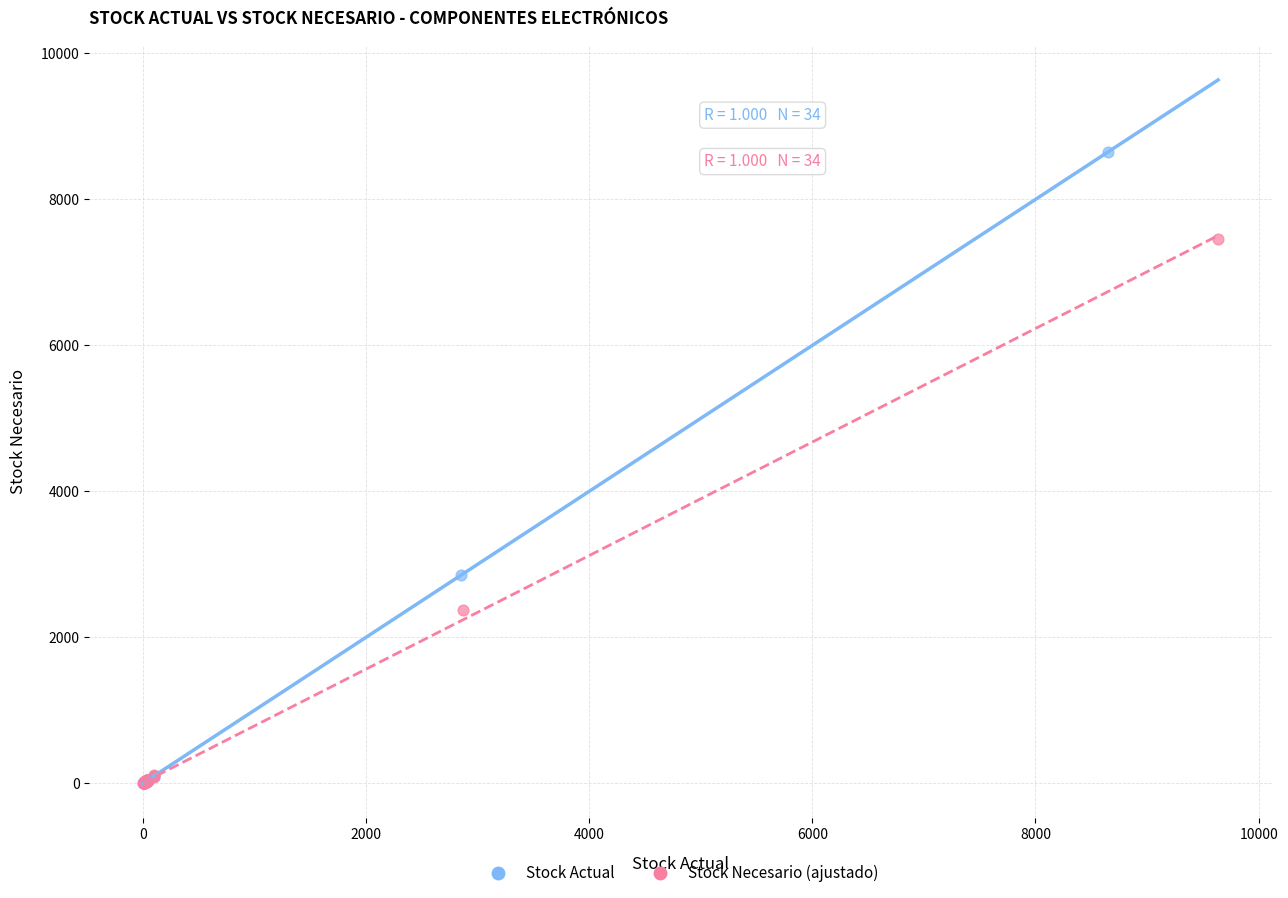

Which series reaches the maximum Y coordinate?

Stock Actual